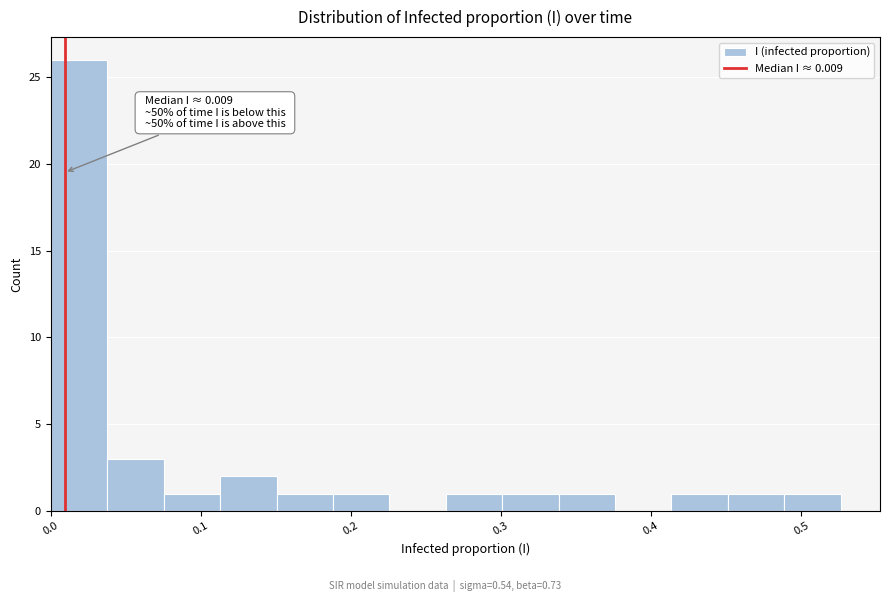

Around what value on the x-axis is the tallest bar? Give the approximate position of its centre, as read against the axis.

0.02